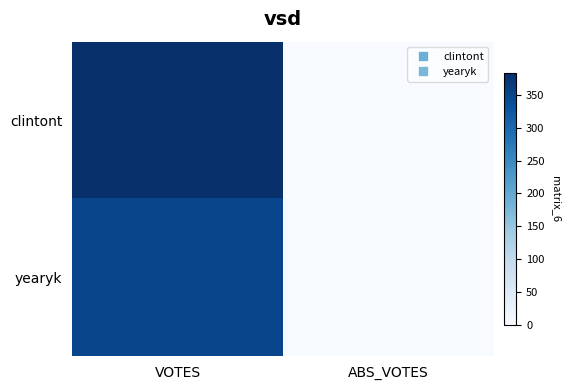

Between VOTES and ABS_VOTES, which is larger?

VOTES